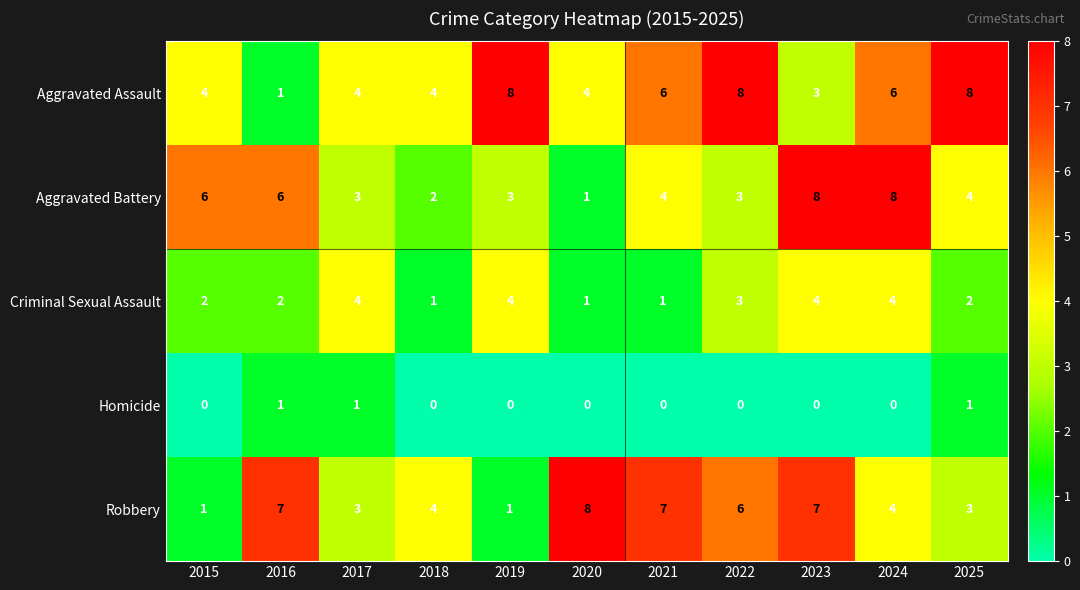

What is the difference between the second highest and second lowest values in the Aggravated Battery series?

6